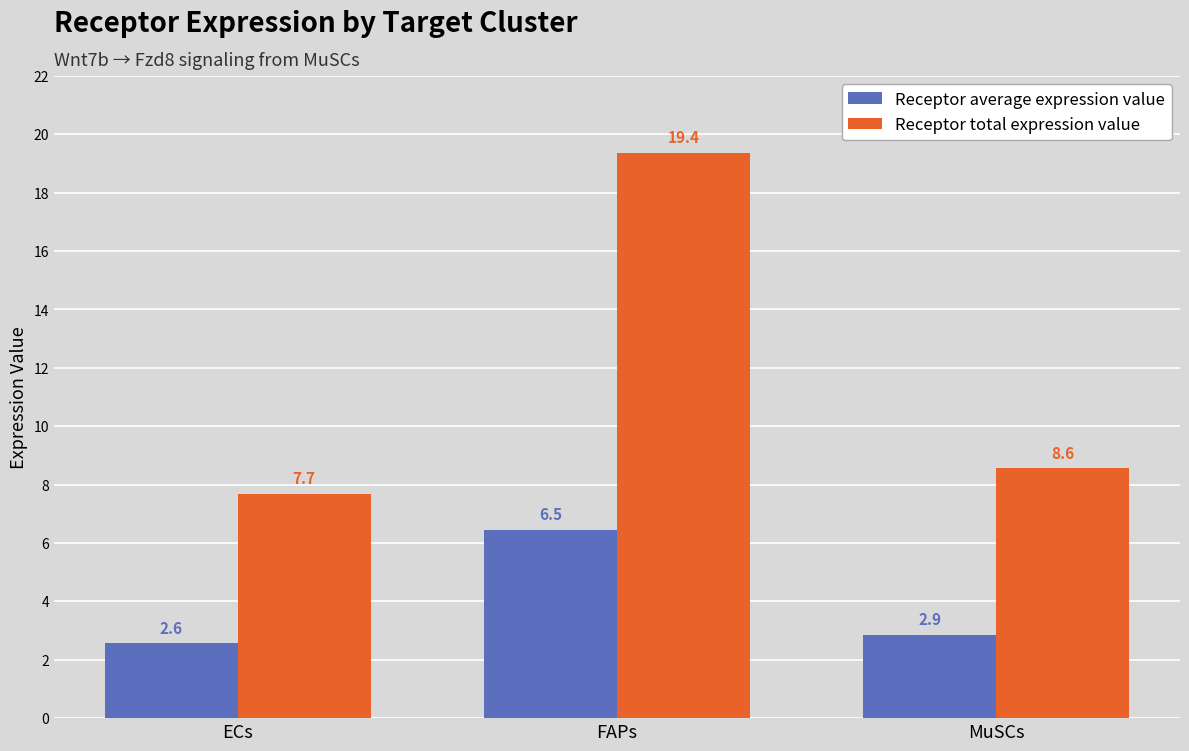

What is the highest value of the Receptor average expression value series?

6.5